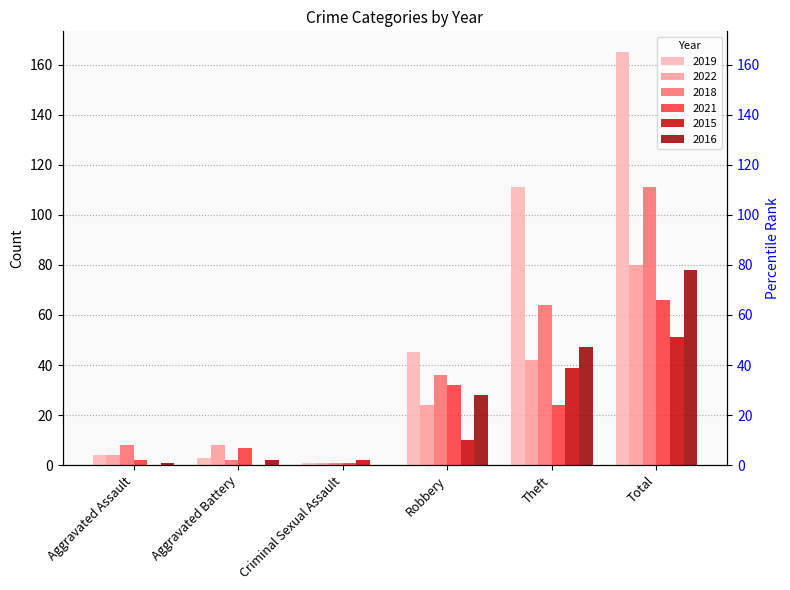

What value does the 2021 series have at Criminal Sexual Assault?

1